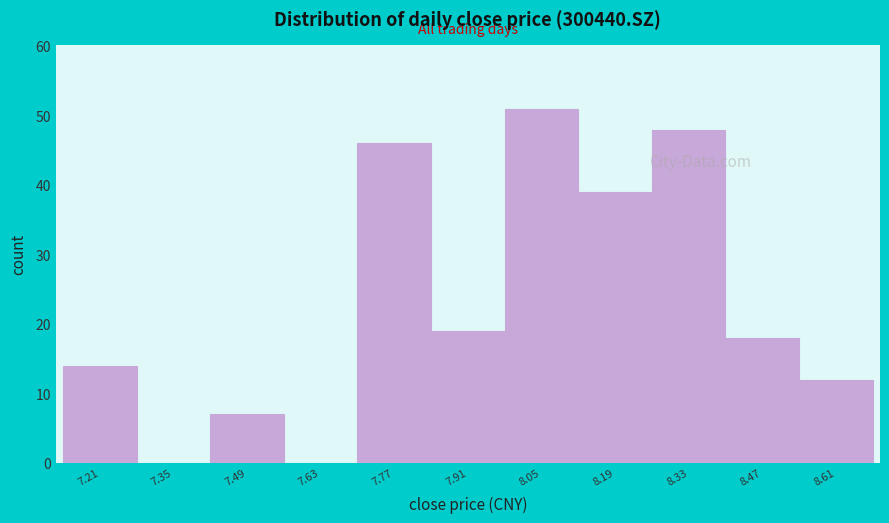

Reading left to right, list all the values displayed in this chart.

7.21=14	7.35=0	7.49=7	7.63=0	7.77=46	7.91=19	8.05=51	8.19=39	8.33=48	8.47=18	8.61=12